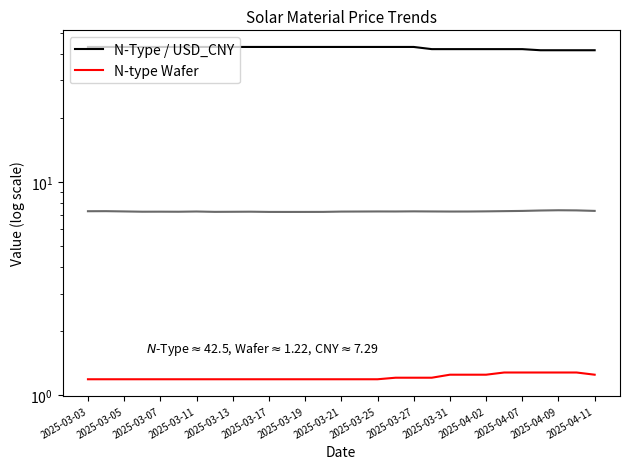

What is the difference between the N-Type values at 27 and 21?

0.5